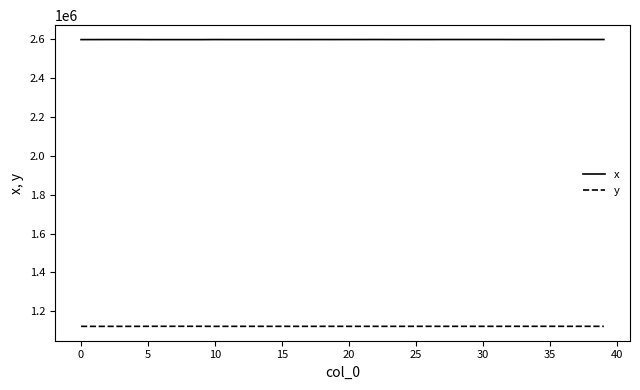

How many lines are shown in the chart?

2